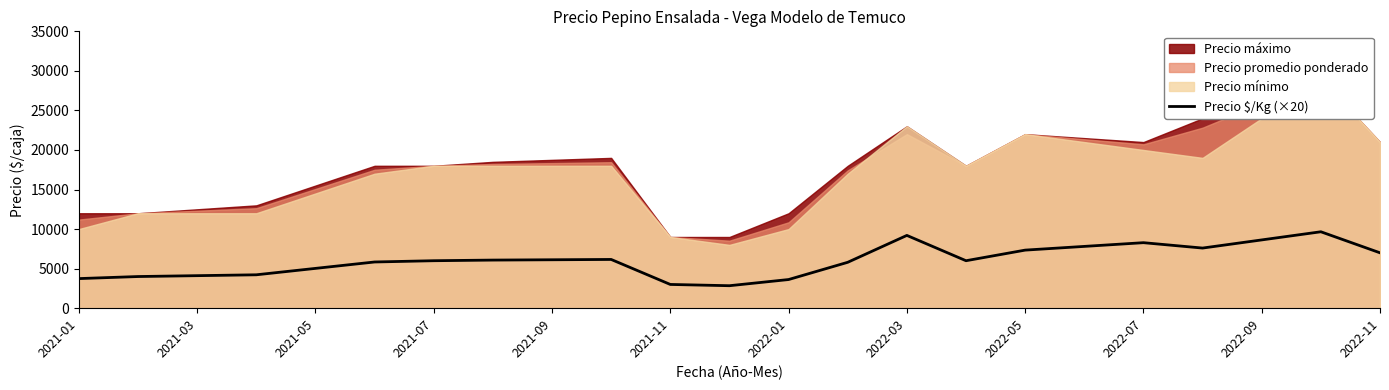

Reading right to left, list all the values displayed in this chart.

7000	9660	8630	7600	8280	7810	7340	6000	9200	5800	3620	2840	3000	6160	6120	6080	6000	5840	5030	4220	4110	4000	3740